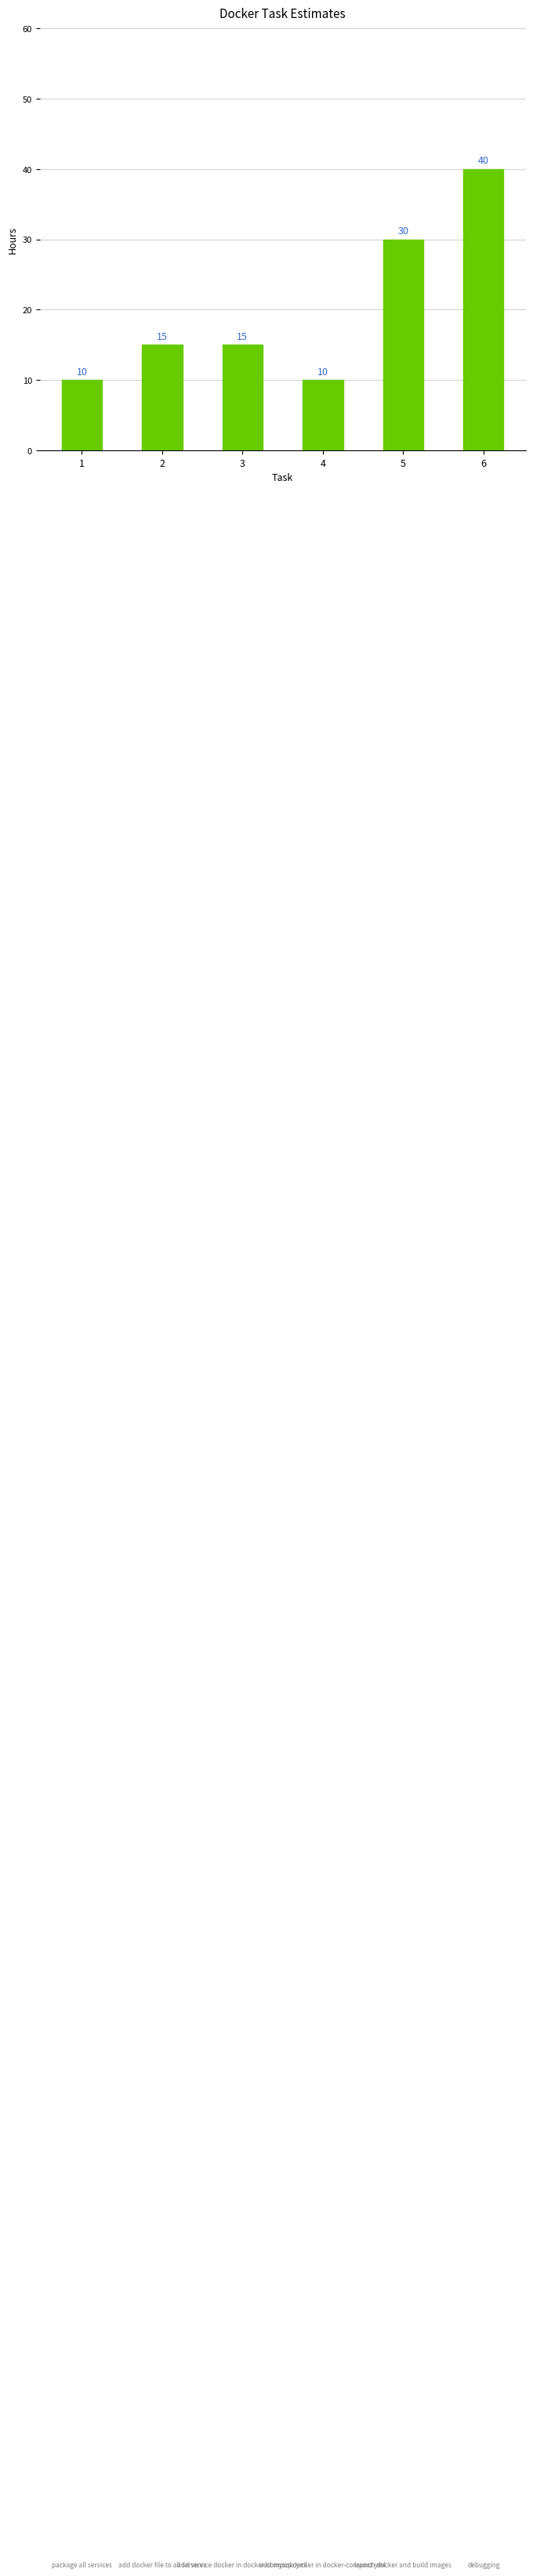

What is the difference between the maximum and second lowest values?

30